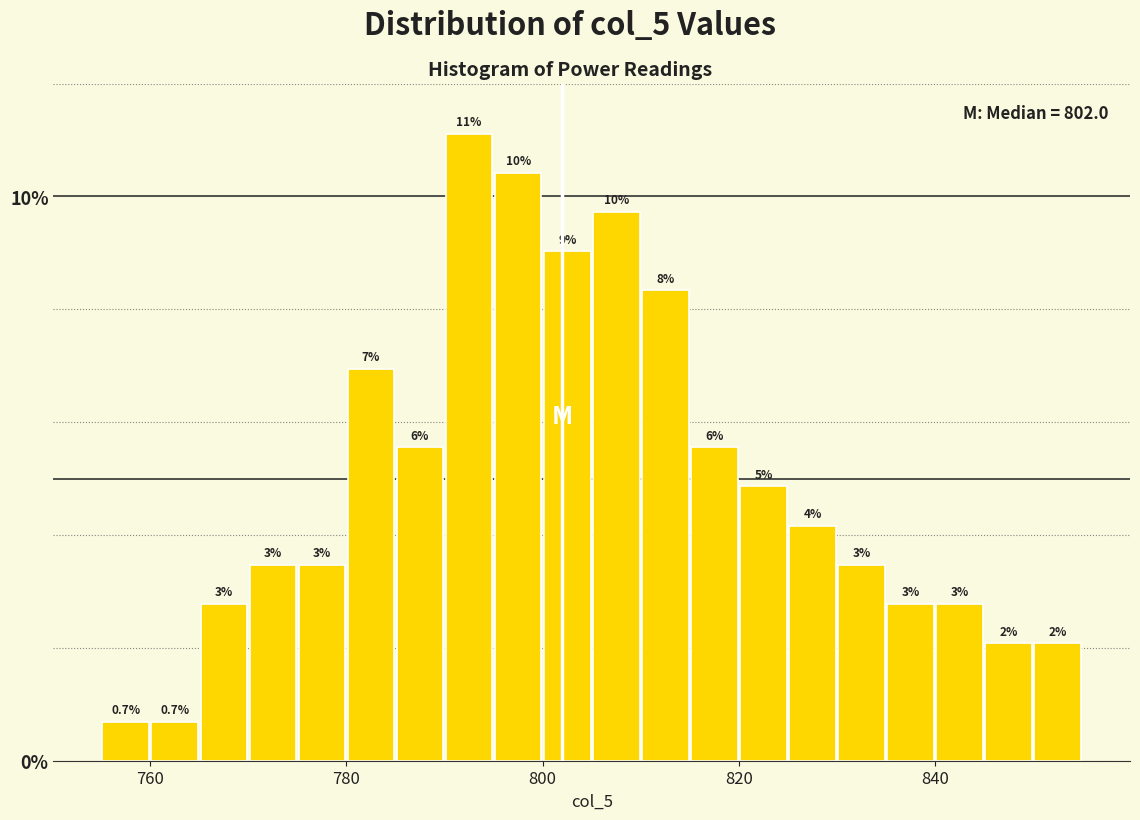

Around what value on the x-axis is the tallest bar? Give the approximate position of its centre, as read against the axis.

792